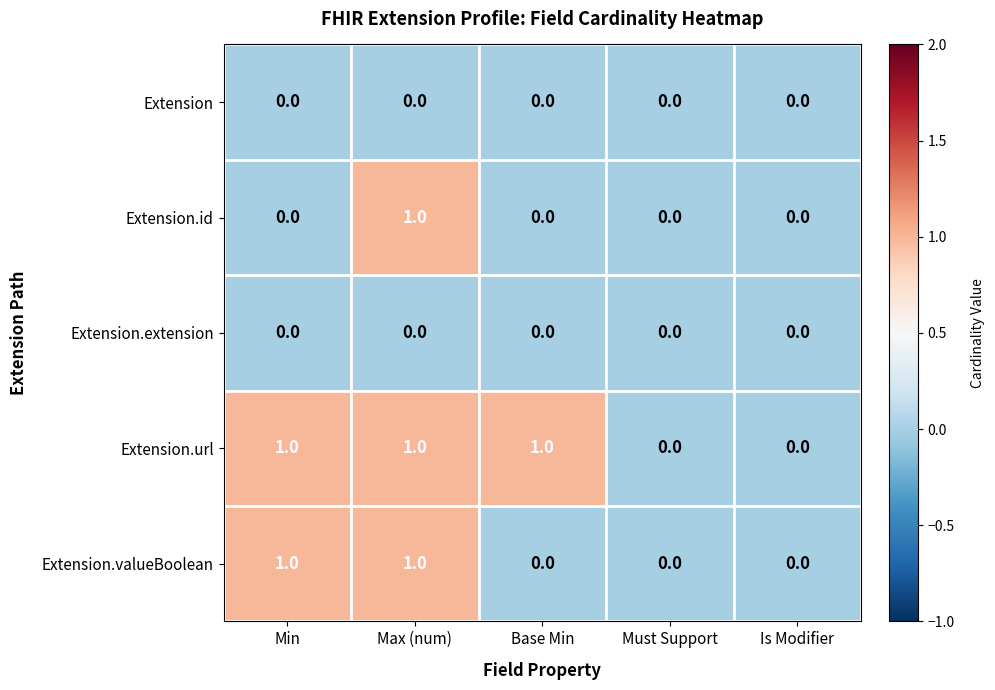

How many Extension.url values are between 0 and 1?

5